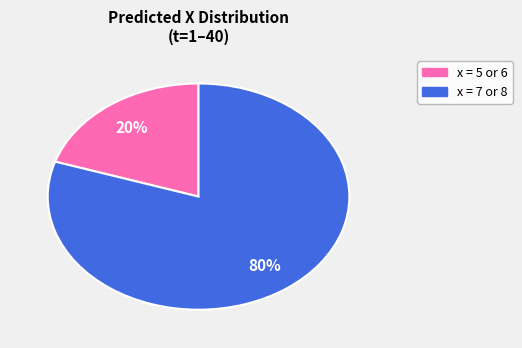

Which has a higher value, x = 5 or 6 or x = 7 or 8?

x = 7 or 8